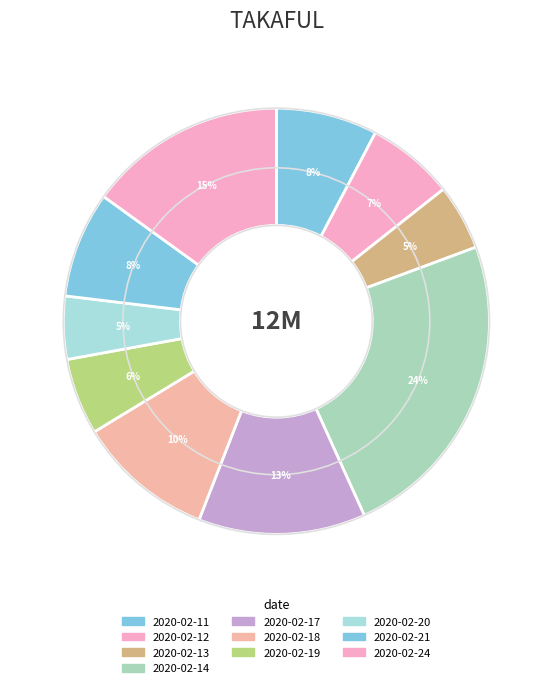

How many segments does this pie chart have?

10